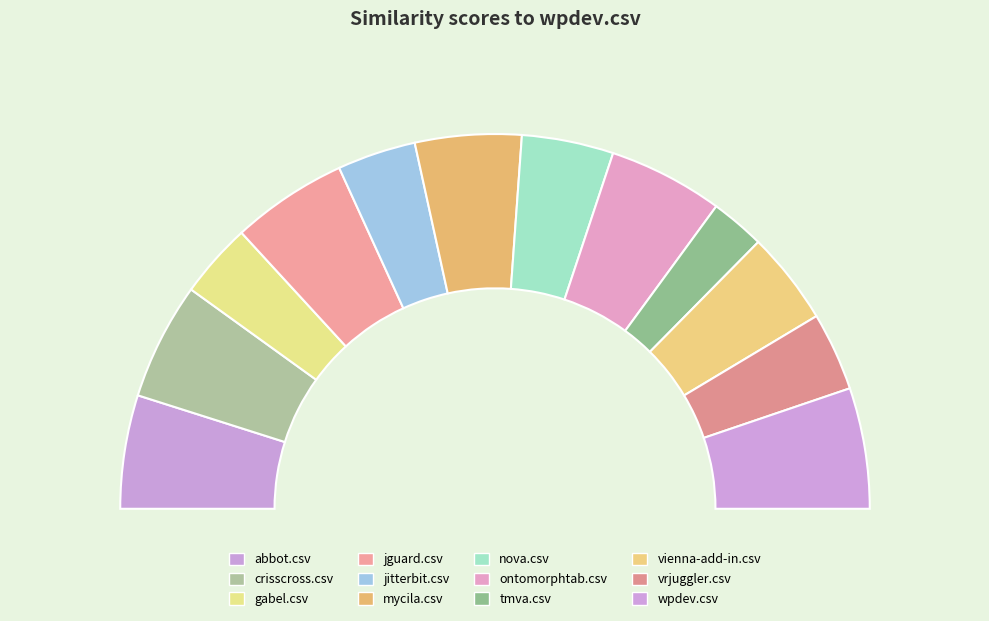

What is the smallest slice in the pie chart?

tmva.csv